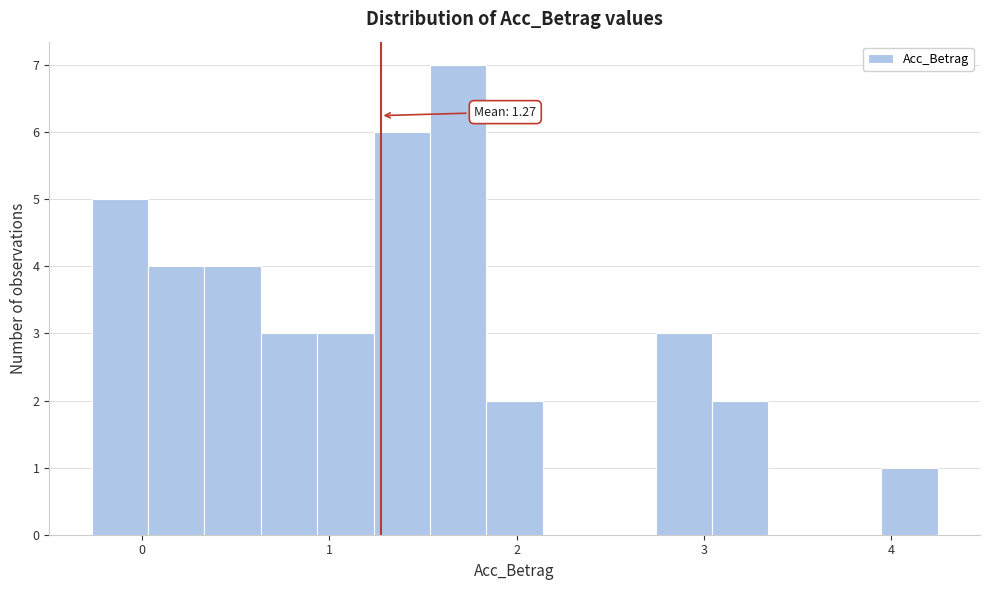

Read against the x-axis, roughly where is the centre of the tallest bar?

1.7